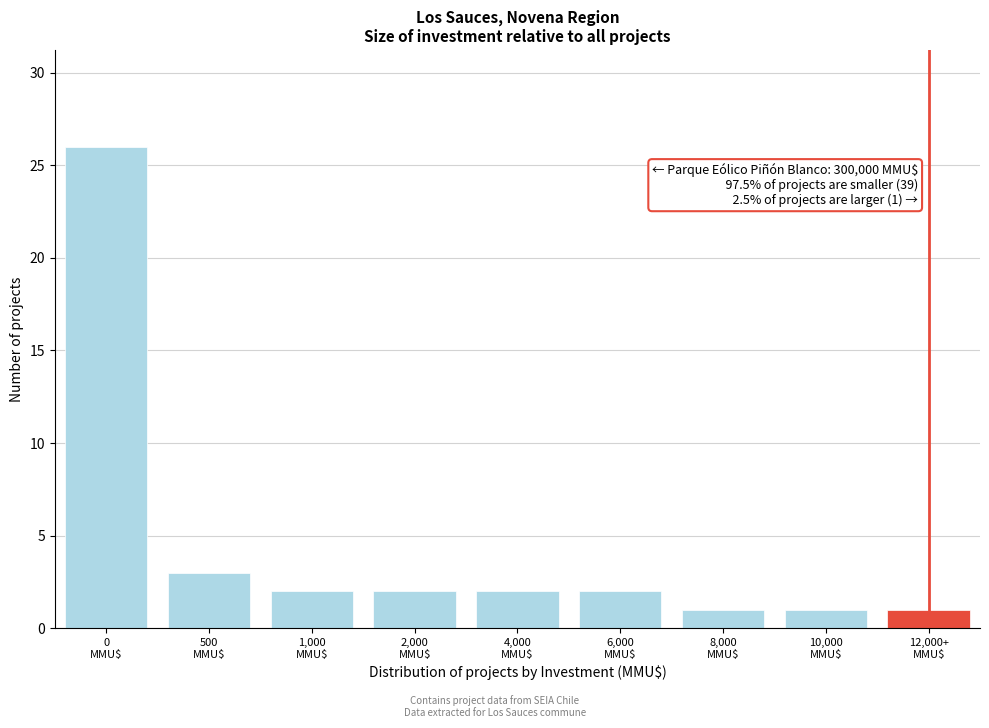

Reading left to right, extract all data points from this chart.

26	3	2	2	2	2	1	1	1